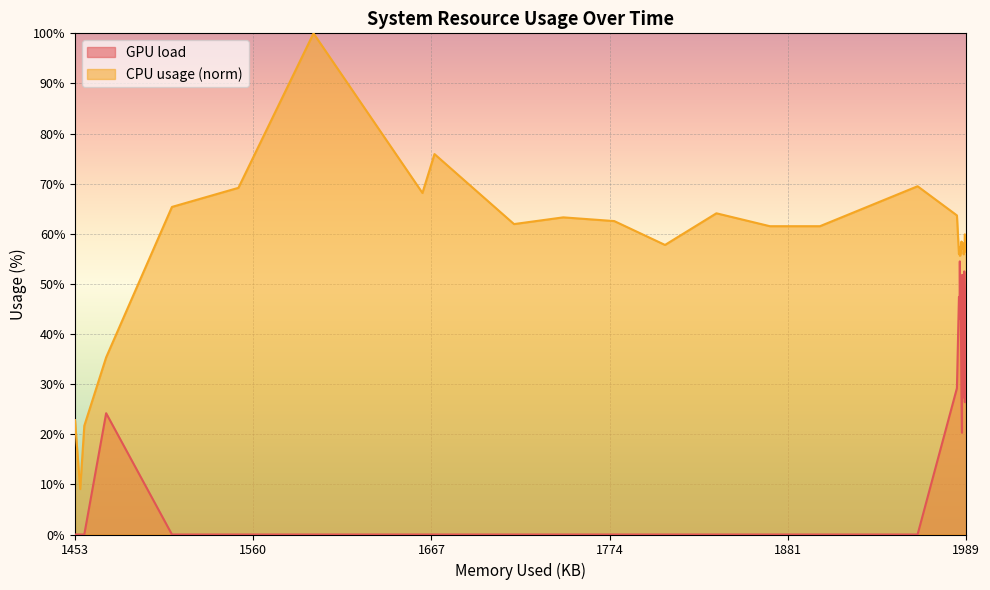

What is the spread (max minus min) of values at 1453?

22.8